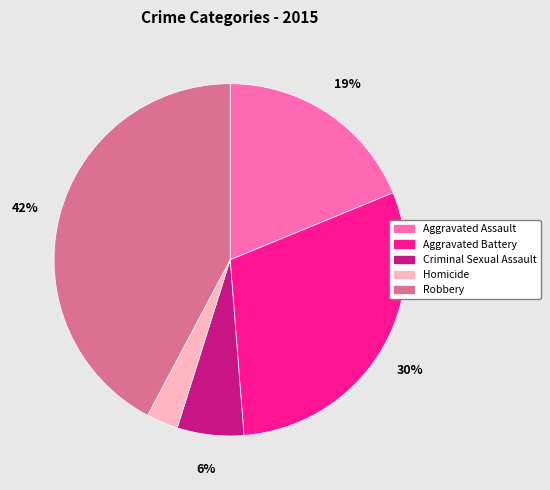

Which slice is the smallest?

Homicide